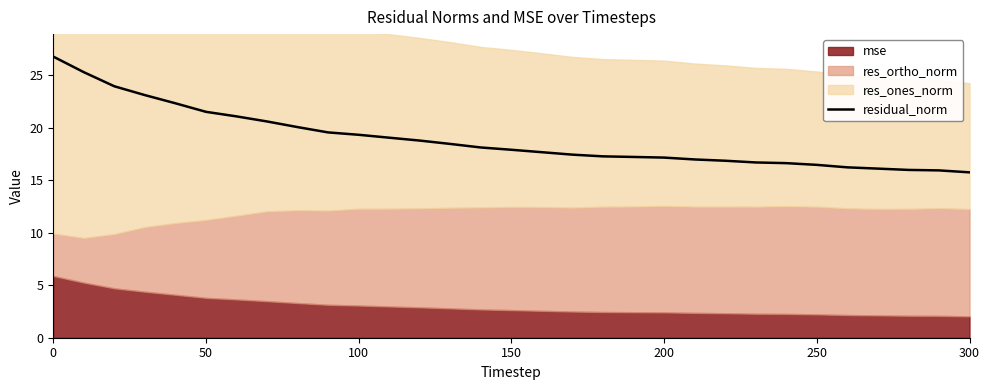

What is the average value?

18.9